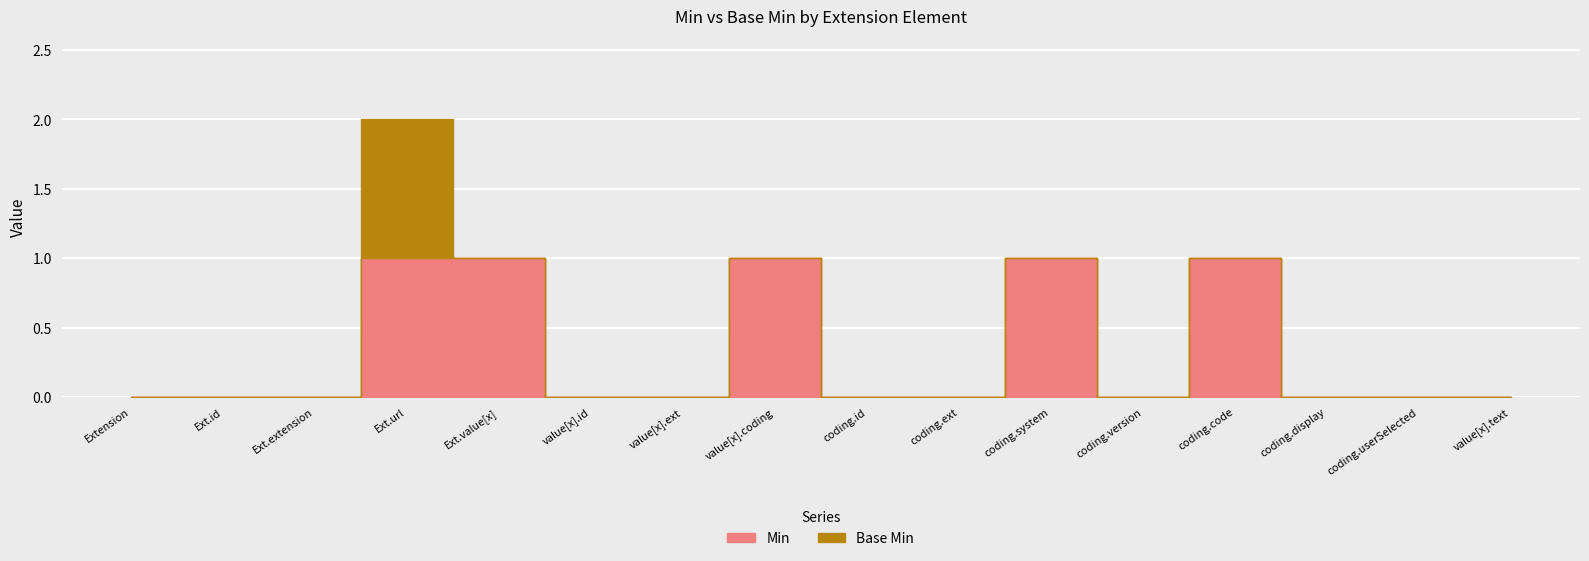

The value at Extension is -1. True or false?

False